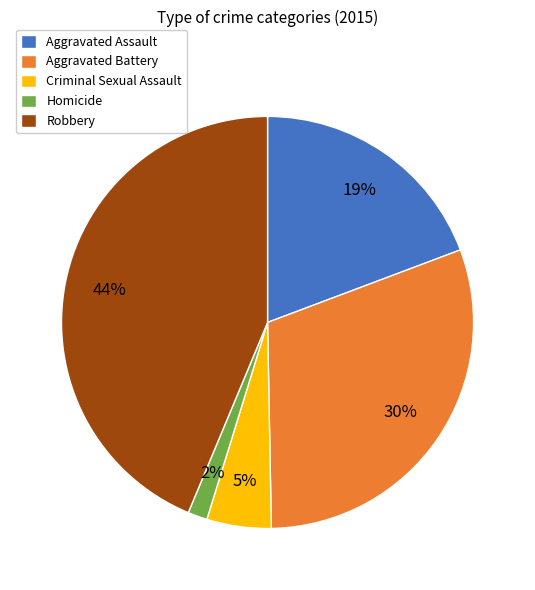

True or false: Aggravated Assault accounts for 19% of the total.

True